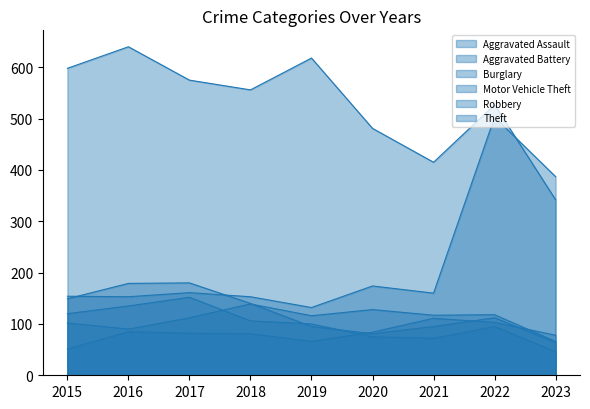

List the series in order of their peak value, lowest first.

Aggravated Assault, Aggravated Battery, Burglary, Robbery, Motor Vehicle Theft, Theft